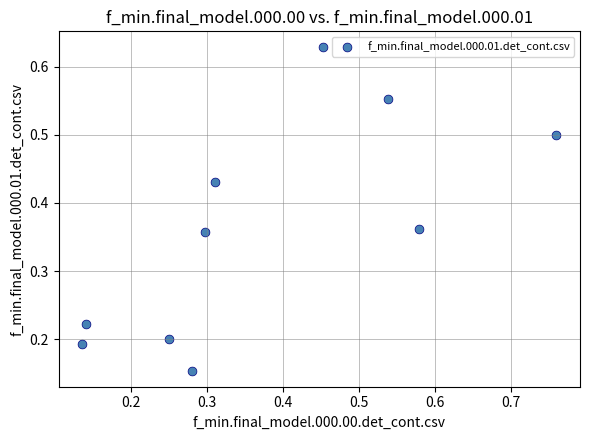

What is the range of Y values (max minus min)?

0.5